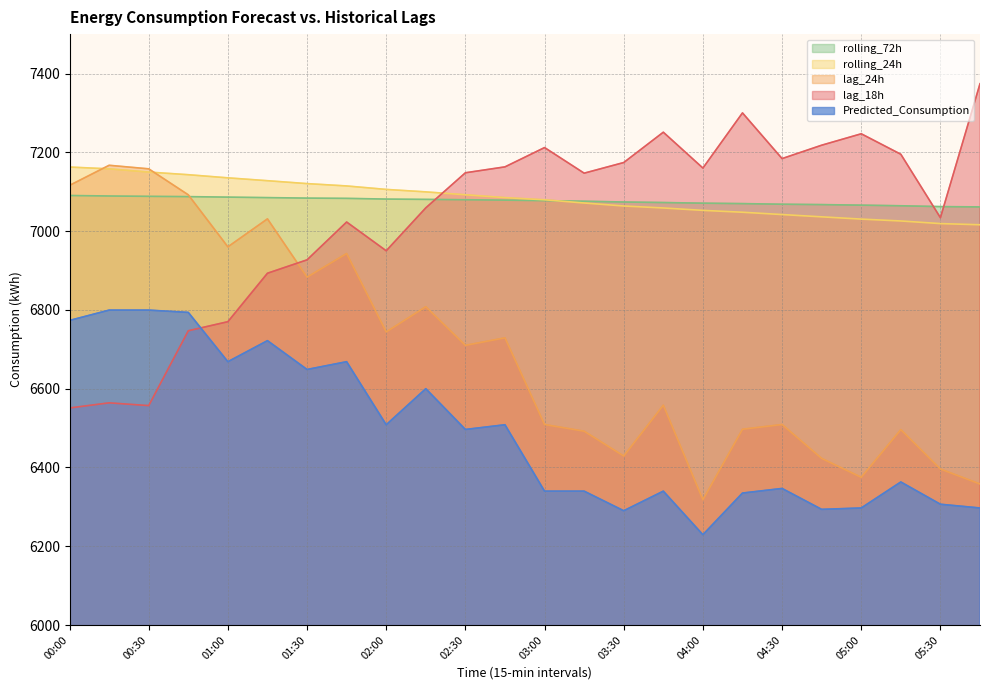

In Predicted_Consumption, how many points are higher than both neighbors (excluding endpoints)?

7